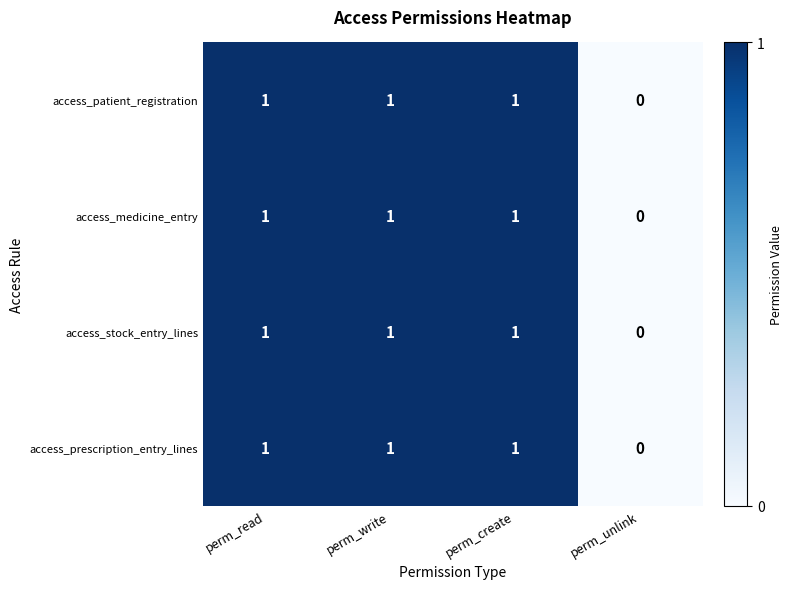

Which label corresponds to the smallest value in the chart?

perm_unlink